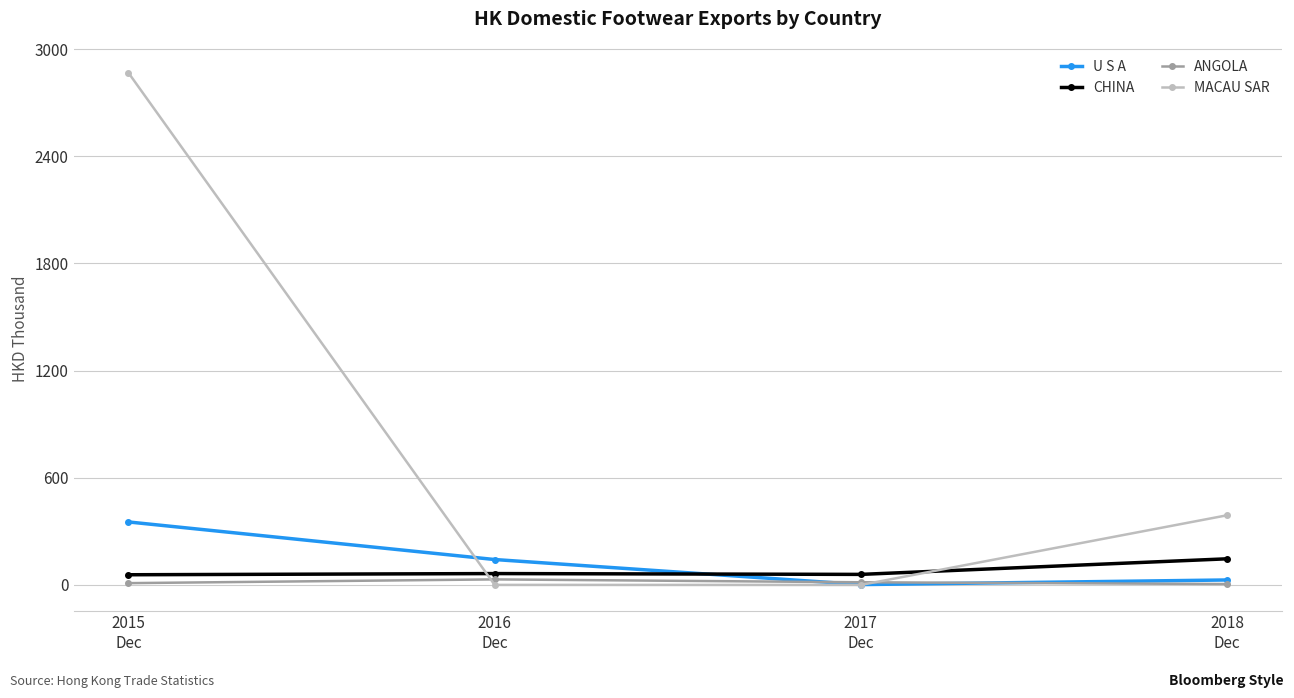

True or false: MACAU SAR has more than 0 interior local peaks.

False